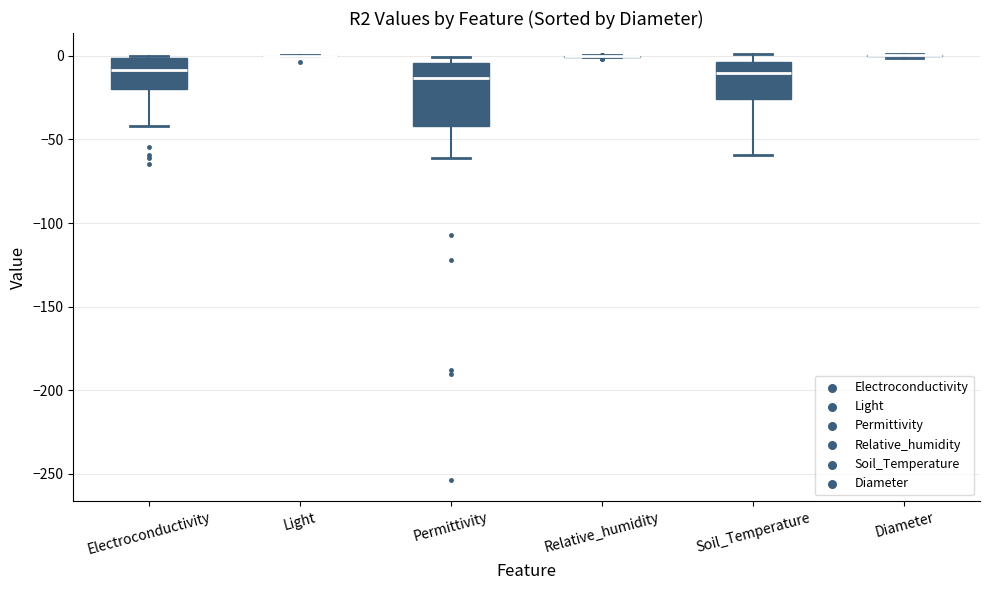

Reading left to right, transcribe this box plot: for each box, give where its median line is, the range the box spans, and where its two whiskers end, as read against the y-axis. The values are not printed on the chart, so give them approximately, as read against the axis.

Electroconductivity: median -10, box -20 to 0, whiskers -40 to 0
Light: box collapsed to a line at 0, whiskers 0 to 0
Permittivity: median -15, box -40 to -5, whiskers -60 to 0
Relative_humidity: box collapsed to a line at 0, whiskers 0 to 0
Soil_Temperature: median -10, box -25 to -5, whiskers -60 to 0
Diameter: box collapsed to a line at 0, whiskers 0 to 0